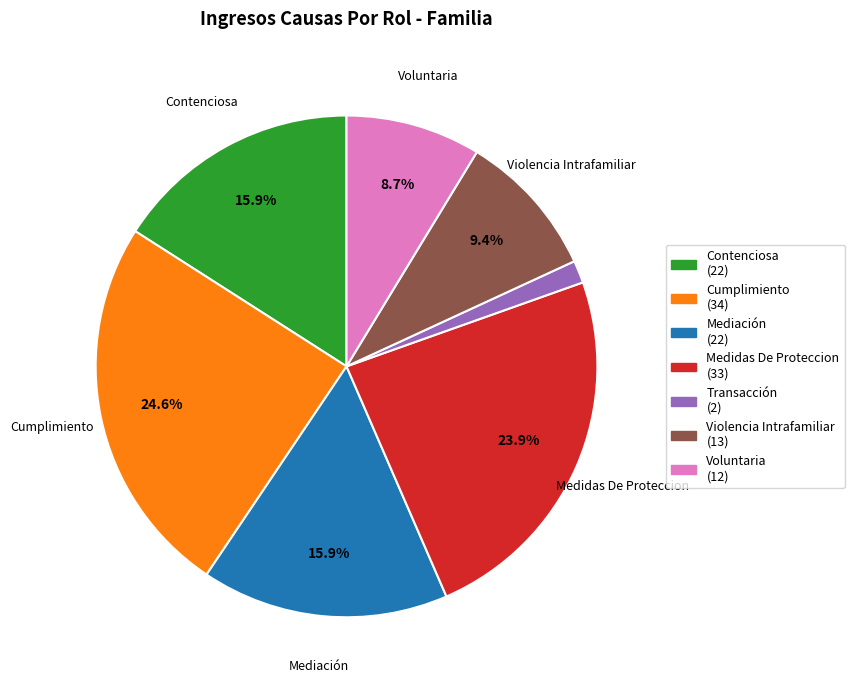

To the nearest percent, what percentage of the pie is Mediación?

16%